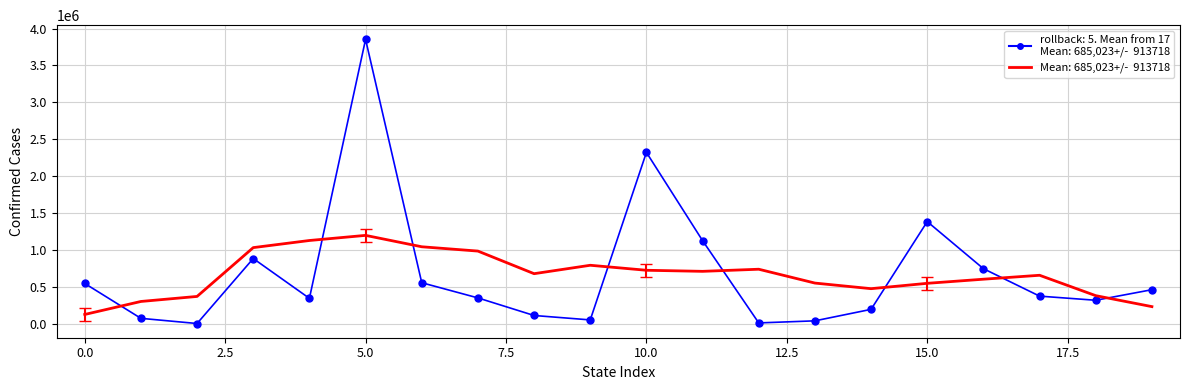

What is the greatest value displayed?

3853512.0